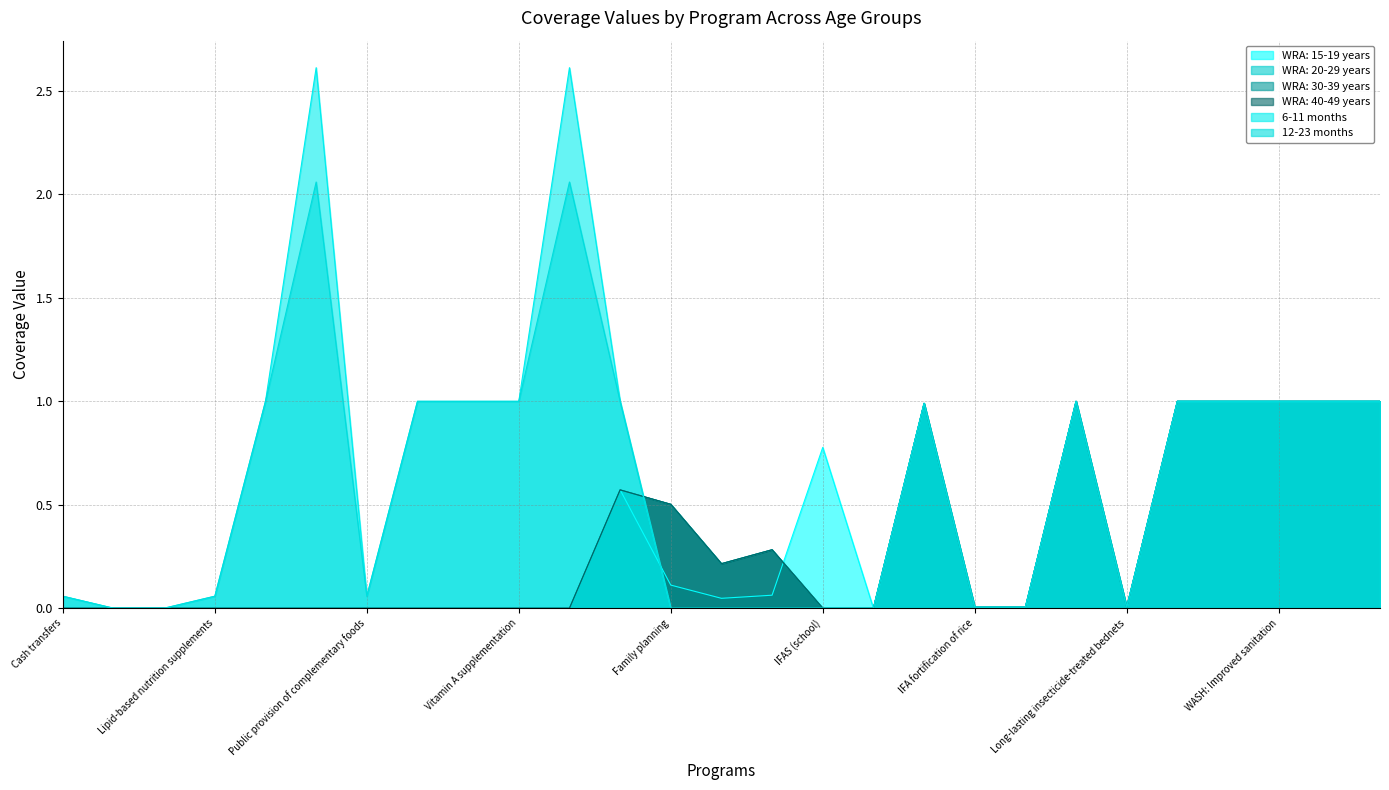

How many data points in WRA: 30-39 years are above 0?

14